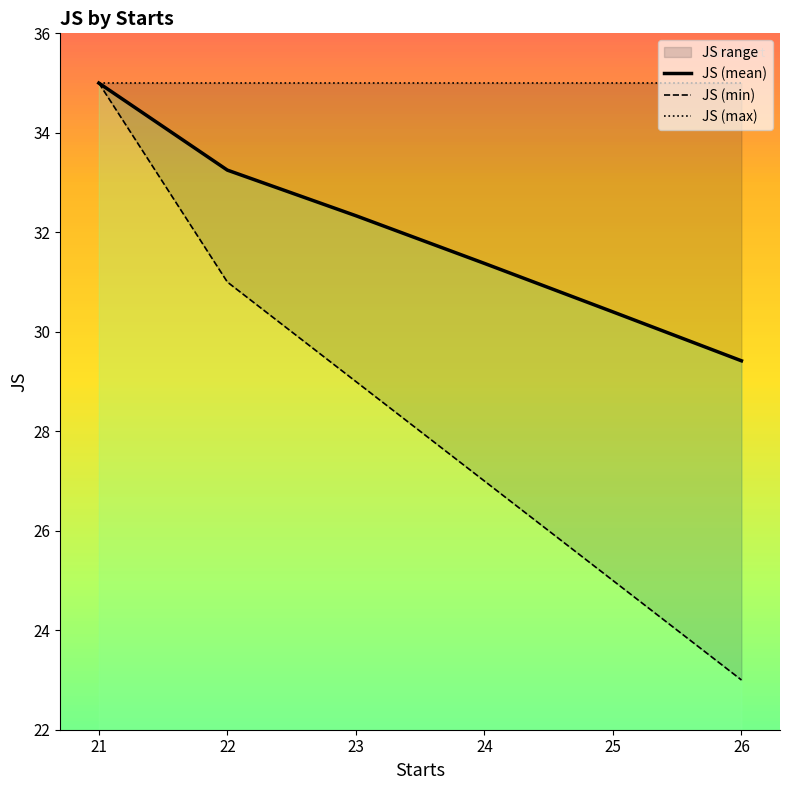

True or false: JS (min) has more than 2 points higher than both neighbors.

False